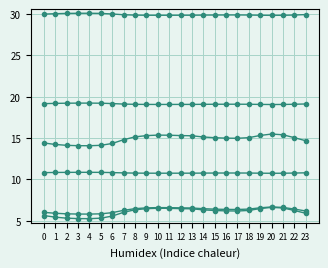

How many lines are shown in the chart?

6